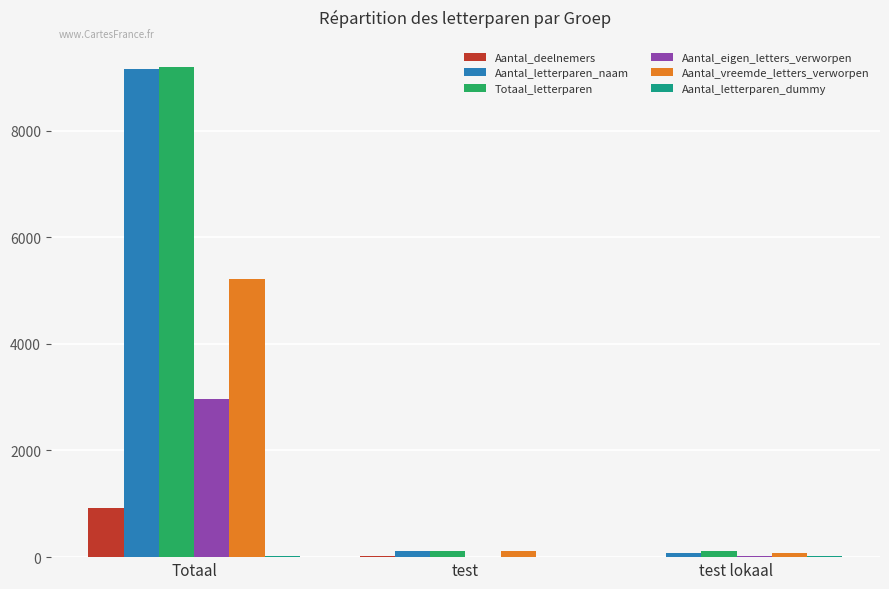

At which category is the sum across all series the highest?

Totaal